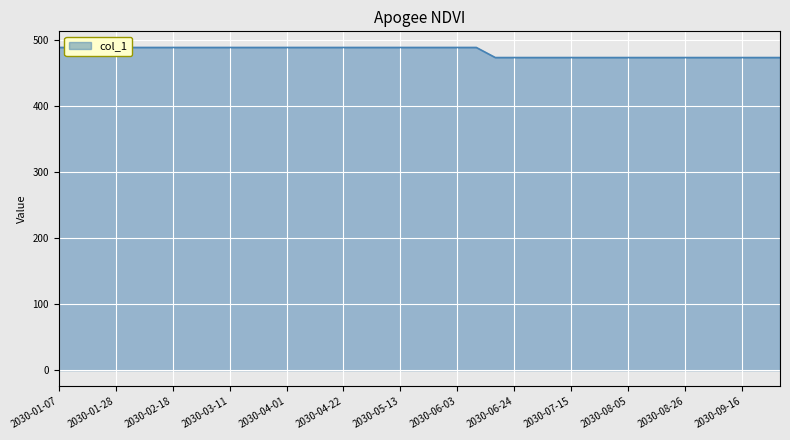

Rank the categories by value from lowest to highest.

2030-06-17, 2030-06-24, 2030-07-01, 2030-07-08, 2030-07-15, 2030-07-22, 2030-07-29, 2030-08-05, 2030-08-12, 2030-08-19, 2030-08-26, 2030-09-02, 2030-09-09, 2030-09-16, 2030-09-23, 2030-09-30, 2030-01-07, 2030-01-14, 2030-01-21, 2030-01-28, 2030-02-04, 2030-02-11, 2030-02-18, 2030-02-25, 2030-03-04, 2030-03-11, 2030-03-18, 2030-03-25, 2030-04-01, 2030-04-08, 2030-04-15, 2030-04-22, 2030-04-29, 2030-05-06, 2030-05-13, 2030-05-20, 2030-05-27, 2030-06-03, 2030-06-10